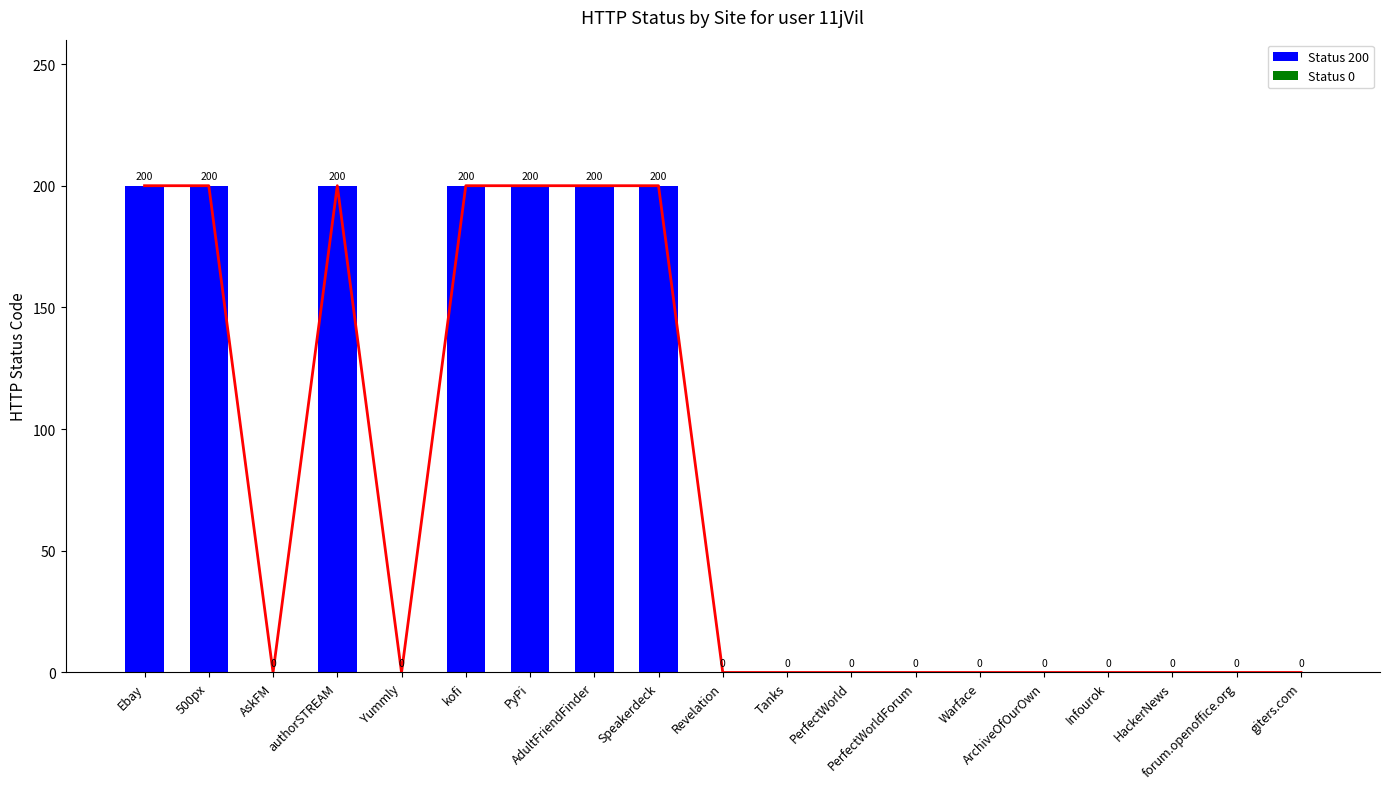

Does the chart contain stacked bars?

No